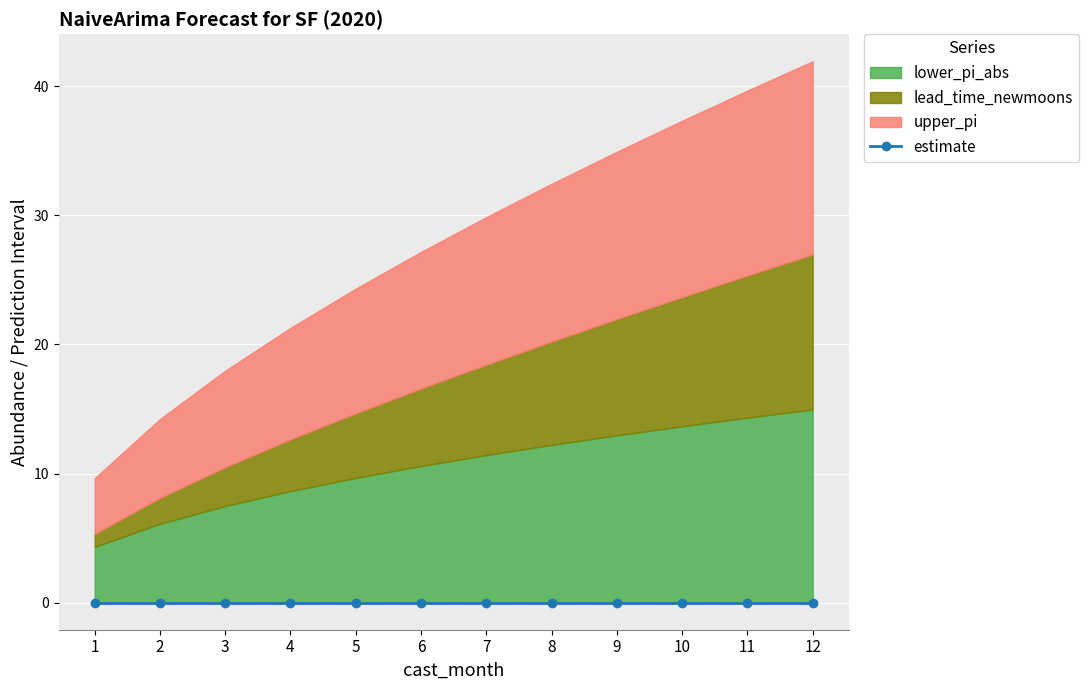

The upper_pi series shows 5.1 at 3. True or false?

False